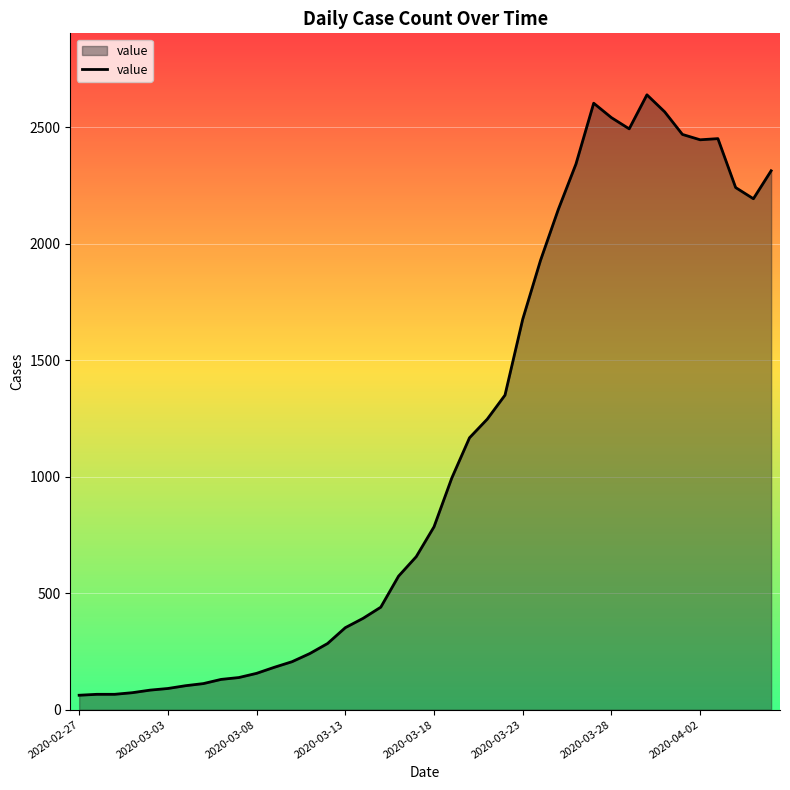

What is the smallest value displayed?

62